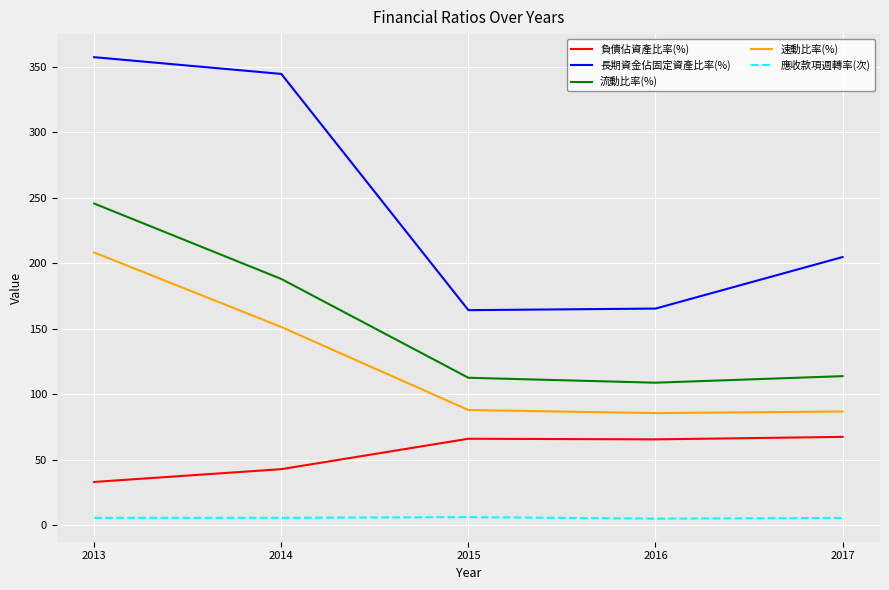

True or false: 長期資金佔固定資產比率(%) has a value of 164.1 at 2015.

True